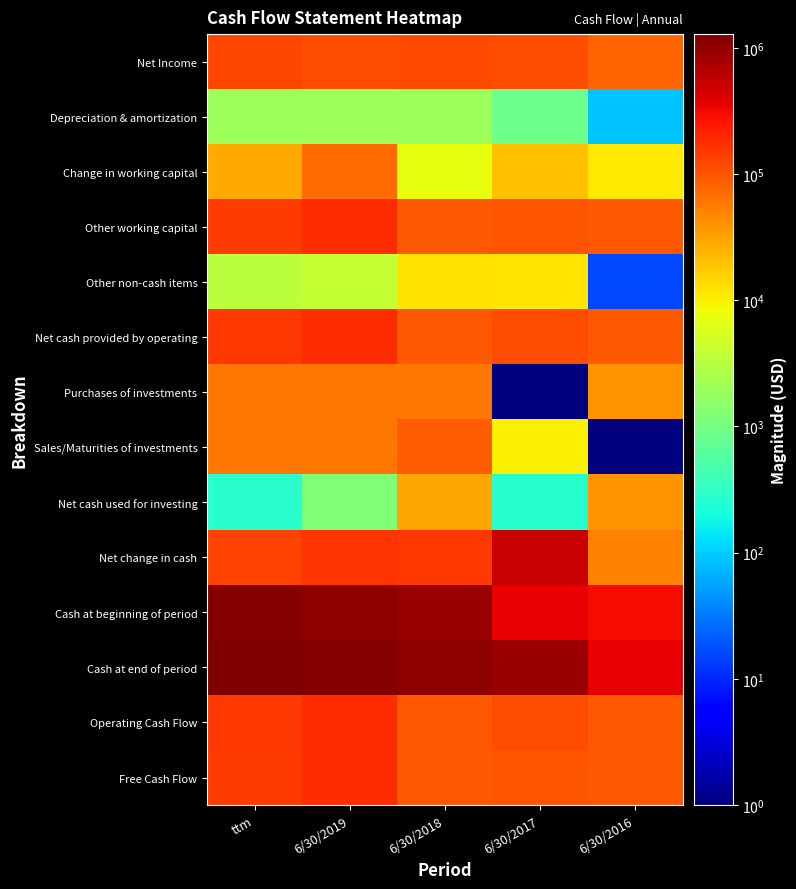

At which category does the chart reach its peak across all series?

ttm